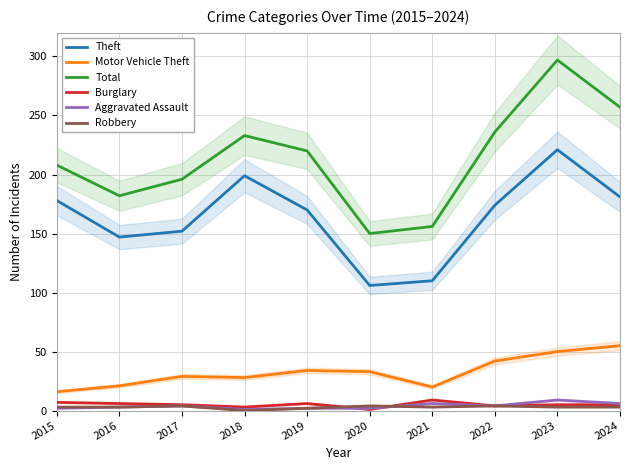

Does the chart display data point markers on the line(s)?

No